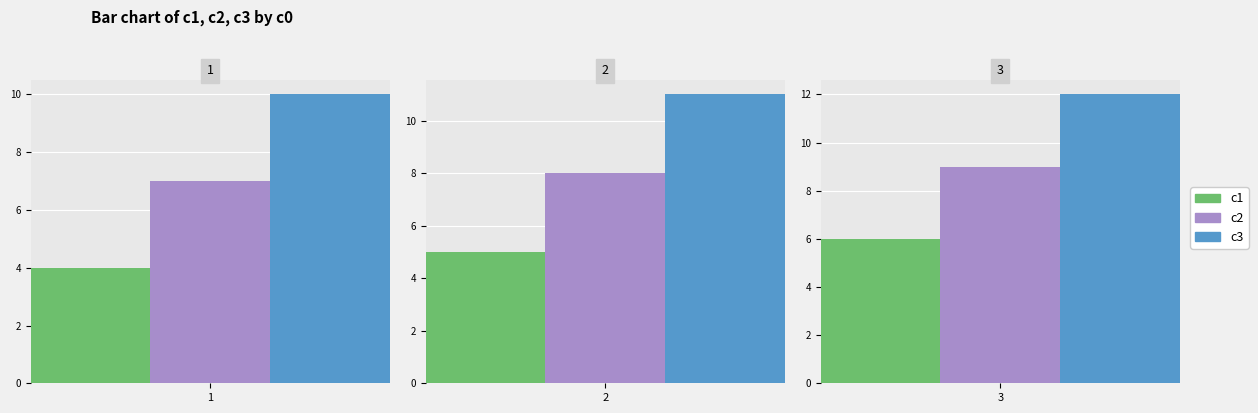

Reading left to right, transcribe all the data shown in this chart.

c1: 1=4	2=5	3=6
c2: 1=7	2=8	3=9
c3: 1=10	2=11	3=12